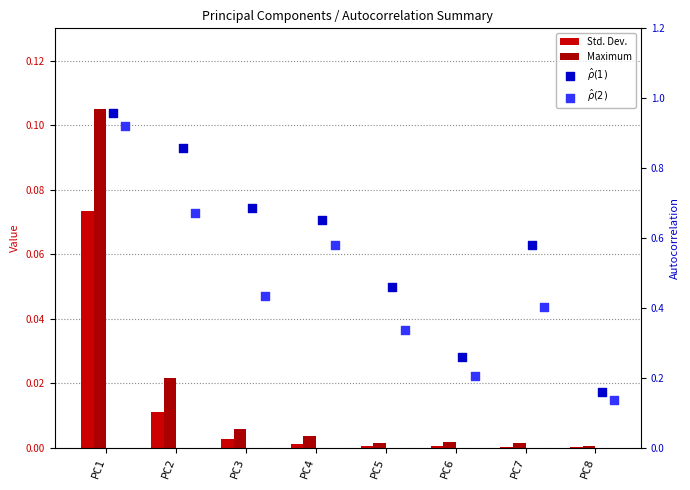

At which category is the sum across all series the highest?

PC1